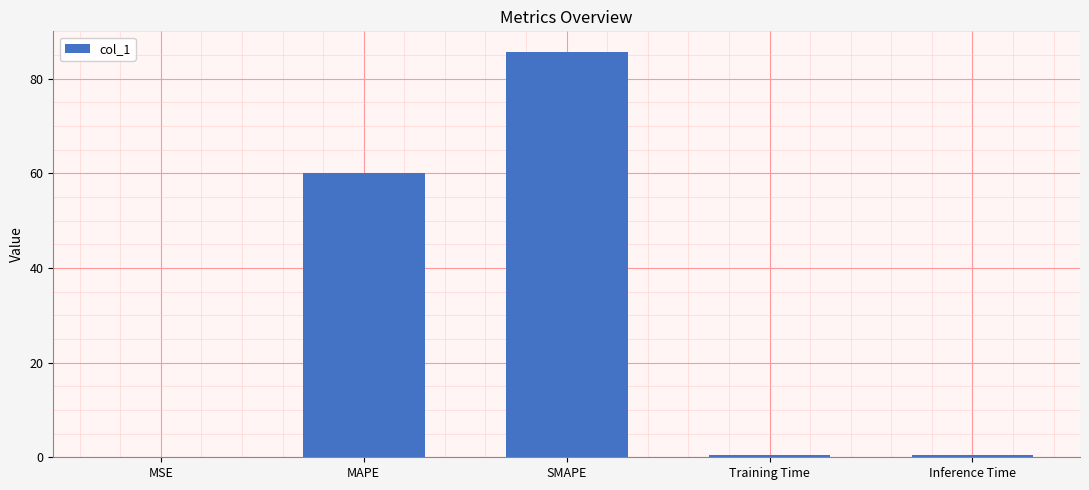

Which label corresponds to the largest value in the chart?

SMAPE